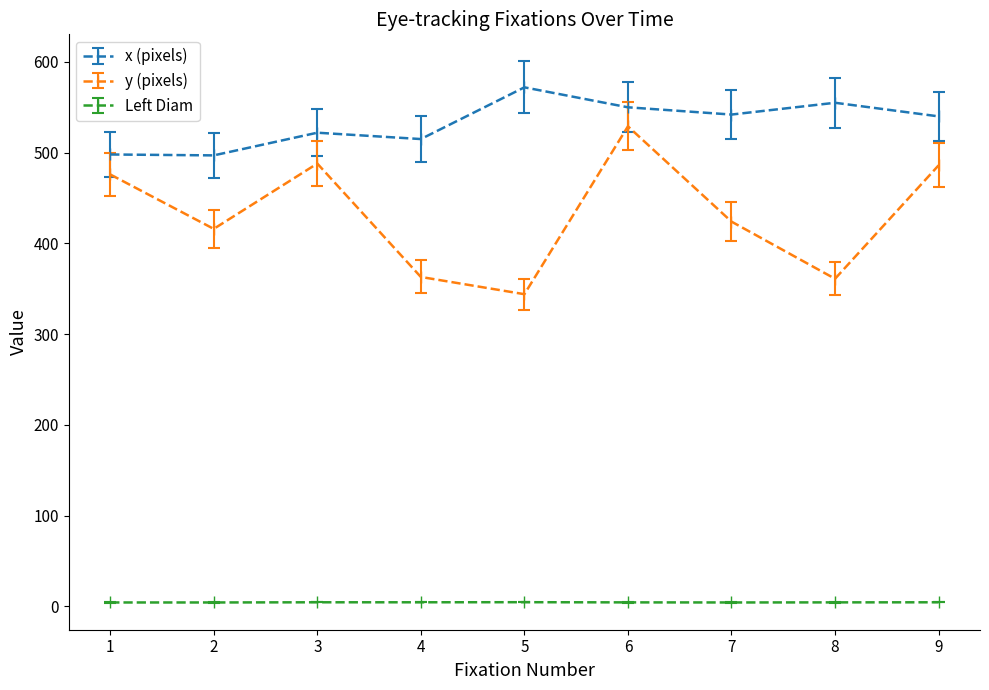

The value of x (pixels) at 3 is 522.0. True or false?

True